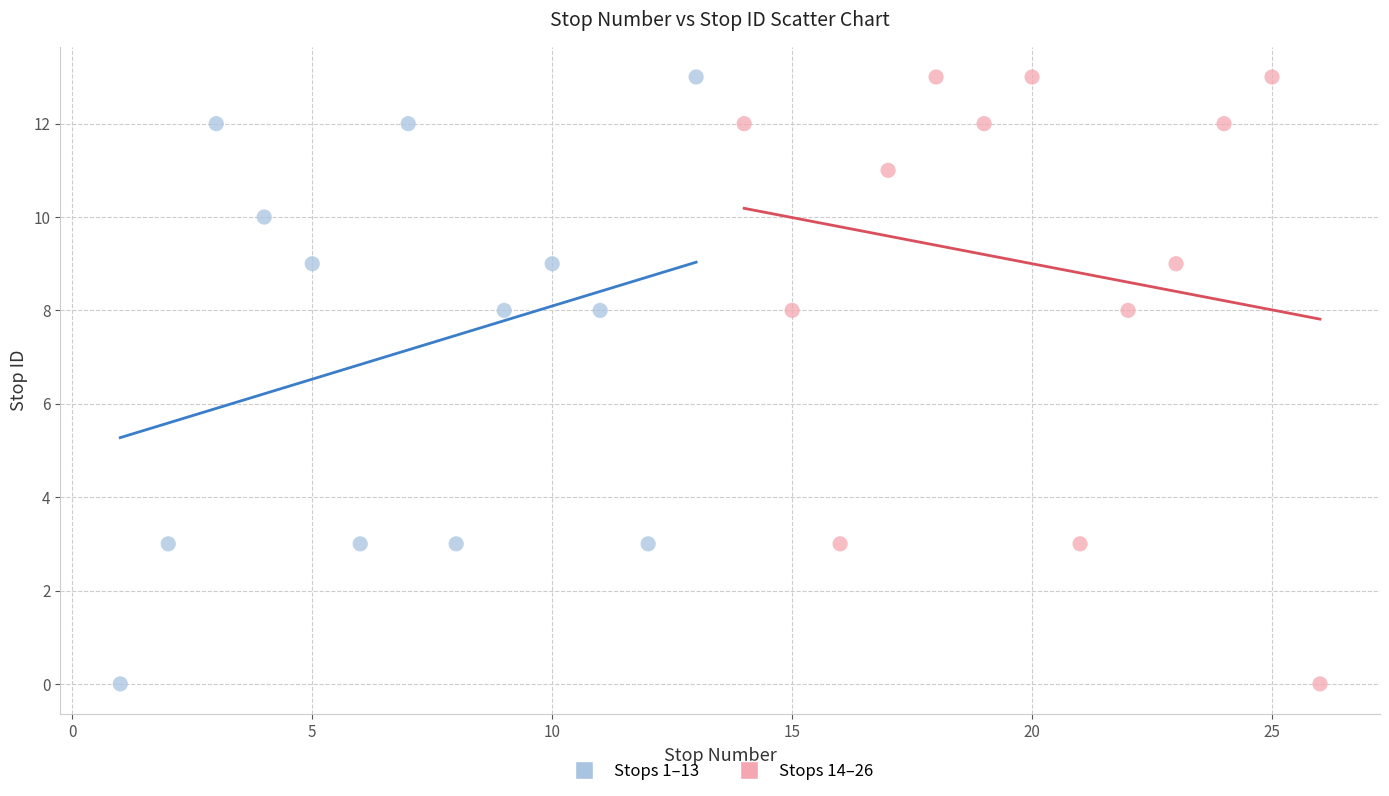

What are all the series names shown in the legend?

Stops 1–13, Stops 14–26